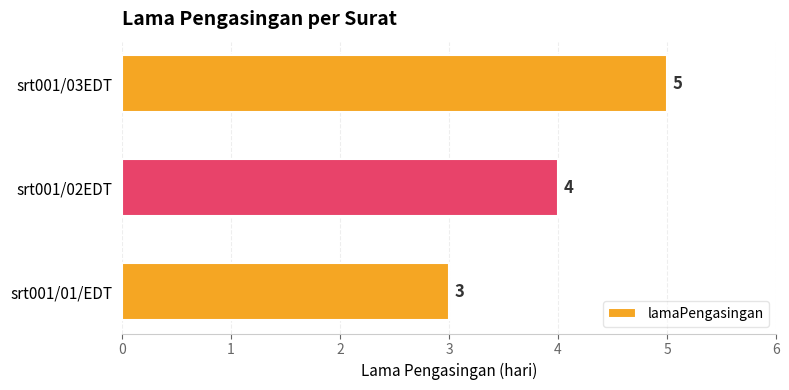

Reading bottom to top, transcribe all the data shown in this chart.

srt001/01/EDT=3	srt001/02EDT=4	srt001/03EDT=5